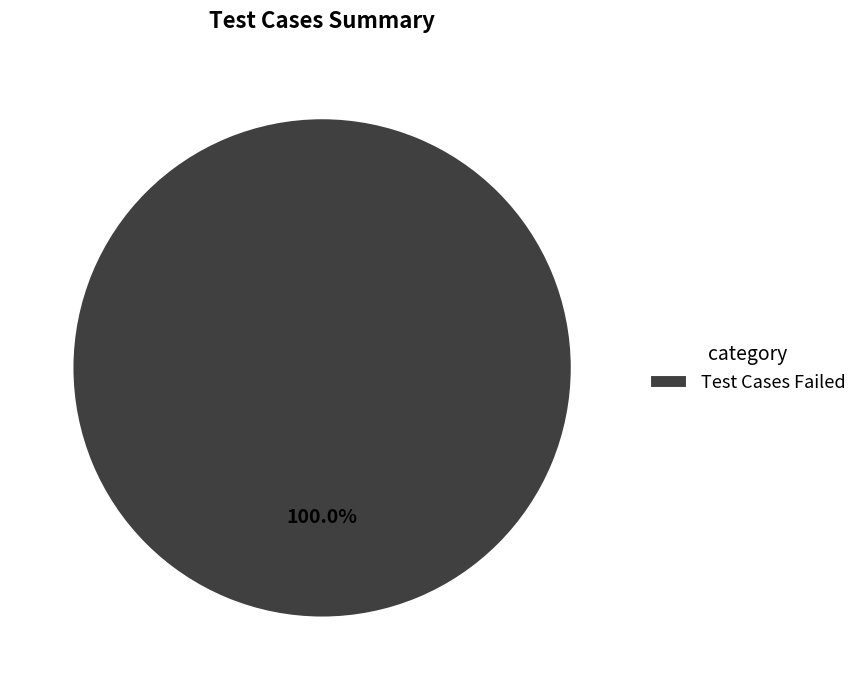

Rank the categories by value from lowest to highest.

Test Cases Failed